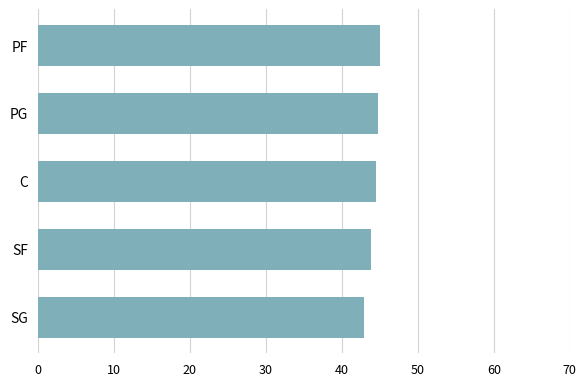

Is it true that the value at PF is 45.0?

True